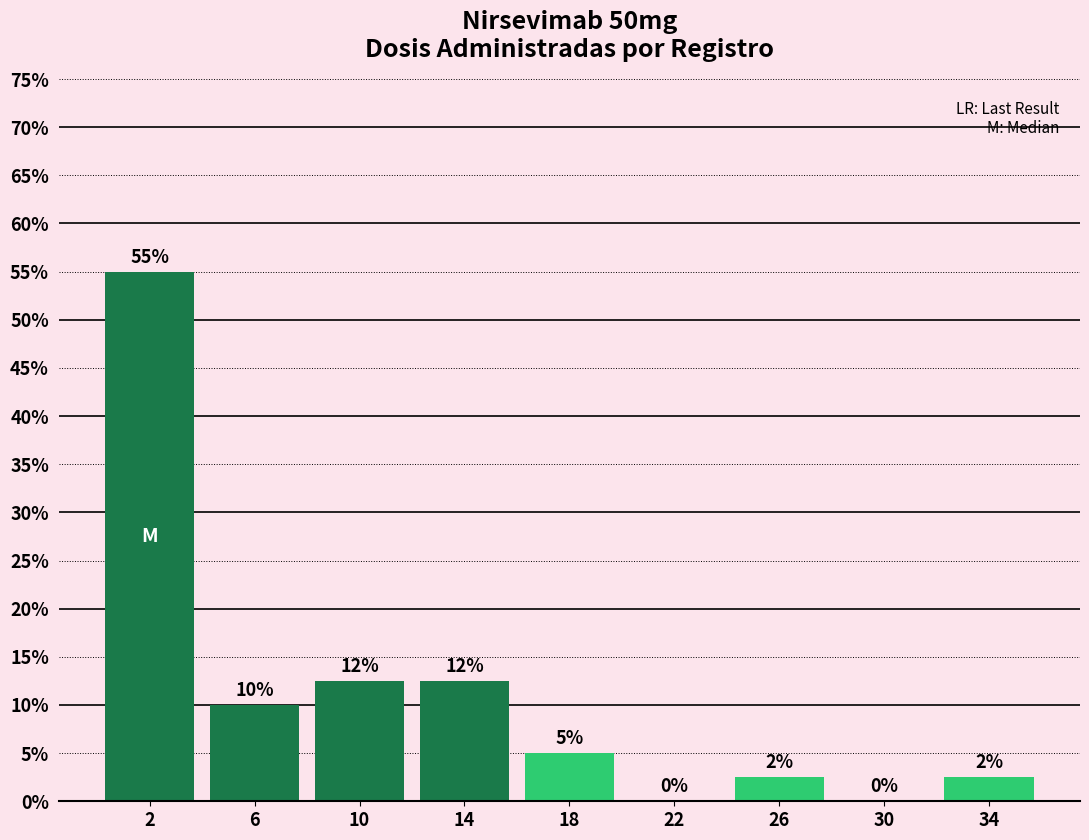

Over which range of the x-axis is the bar tallest?

0 to 4